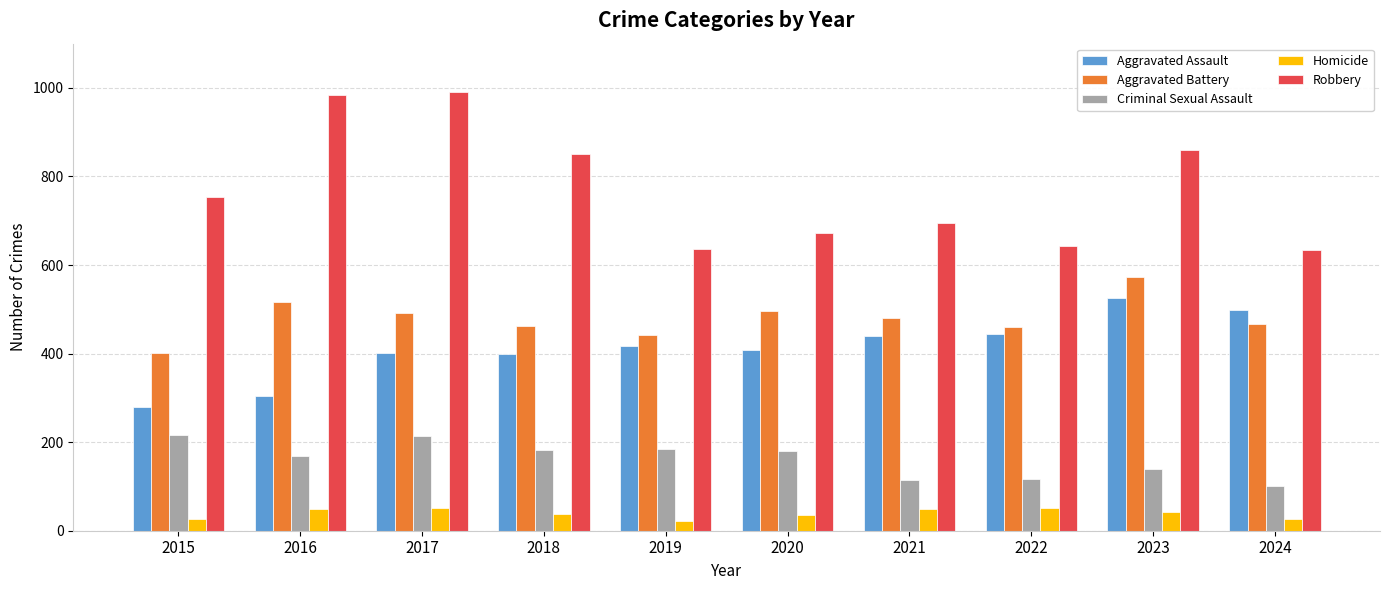

The value of Criminal Sexual Assault at 2016 is 76. True or false?

False